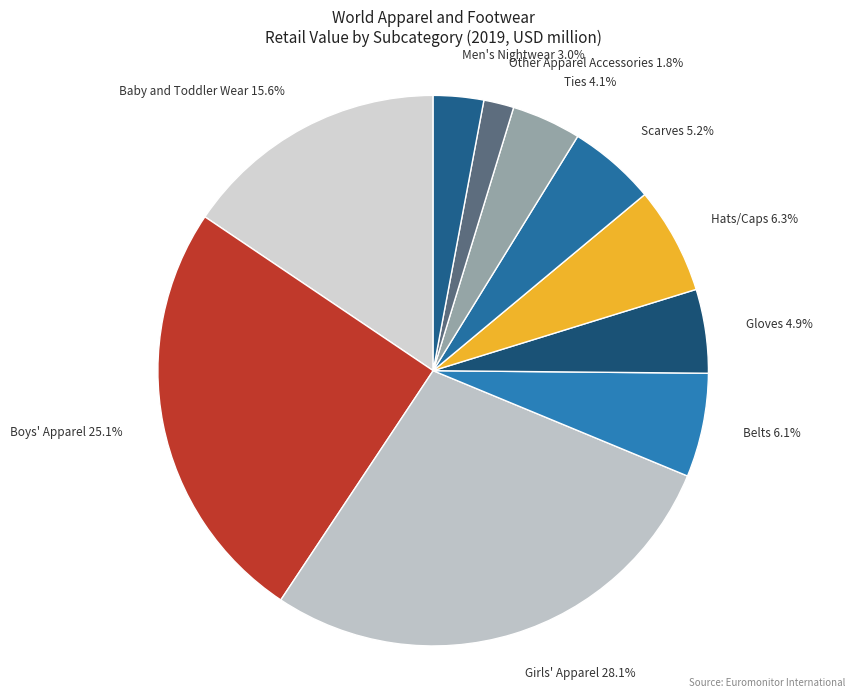

To the nearest percent, what is the combined percentage of Gloves and Scarves?

10%